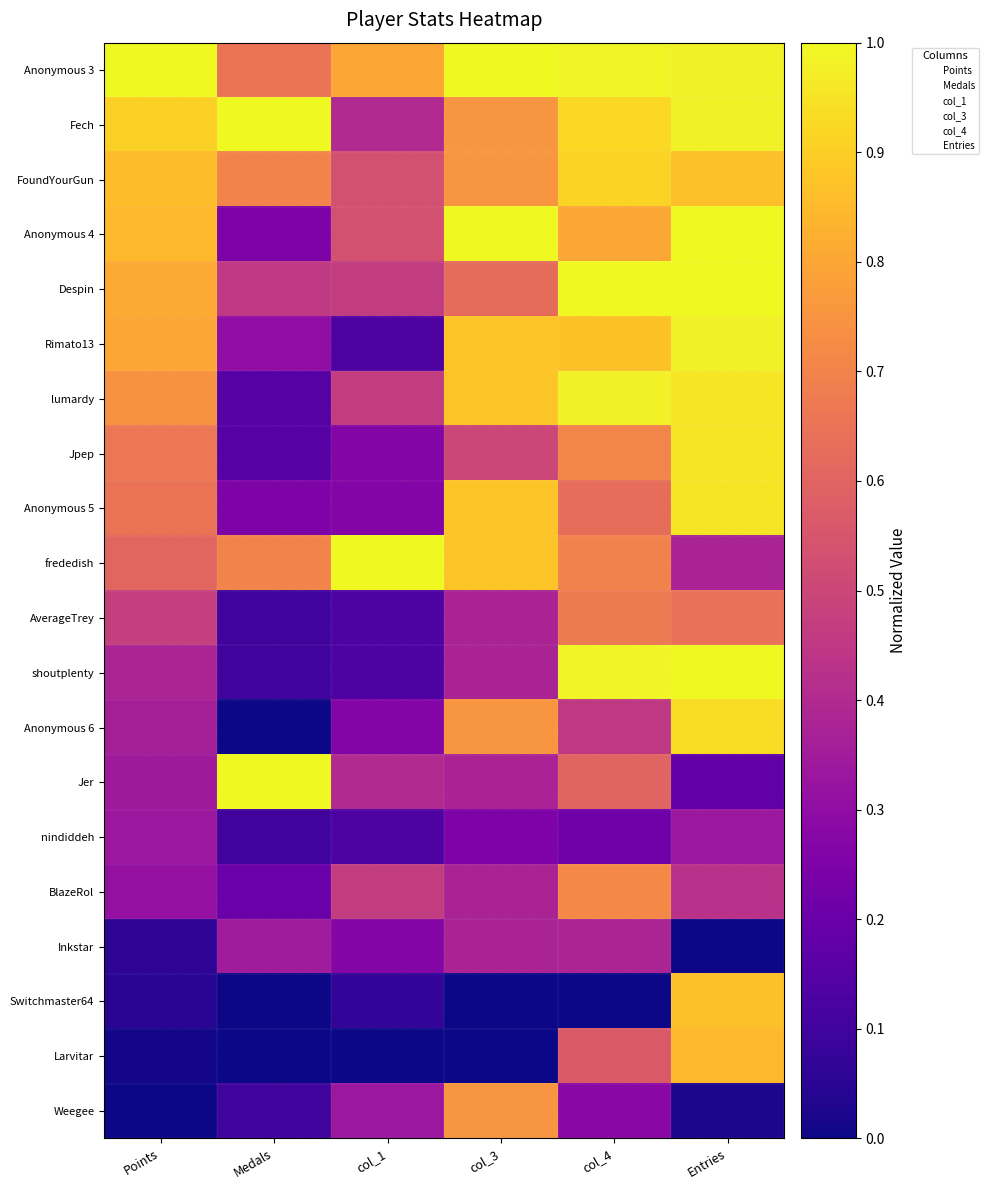

At how many categories does at least one series exceed 0?

6